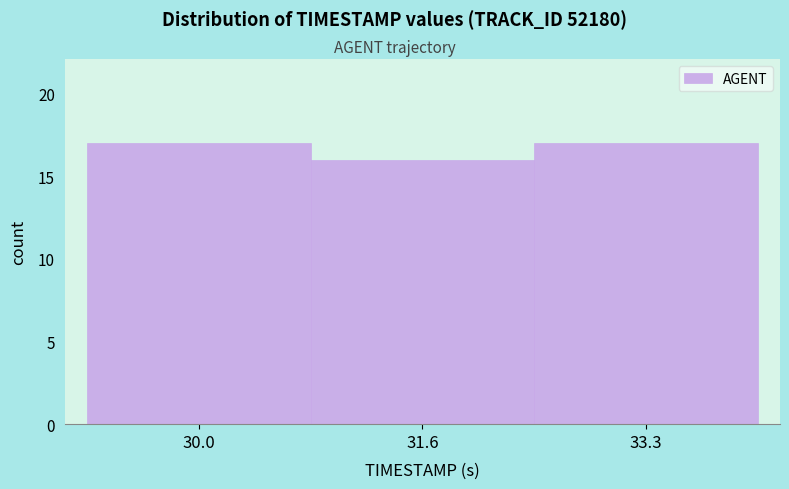

Reading left to right, what are all the values shown in this chart?

17	16	17